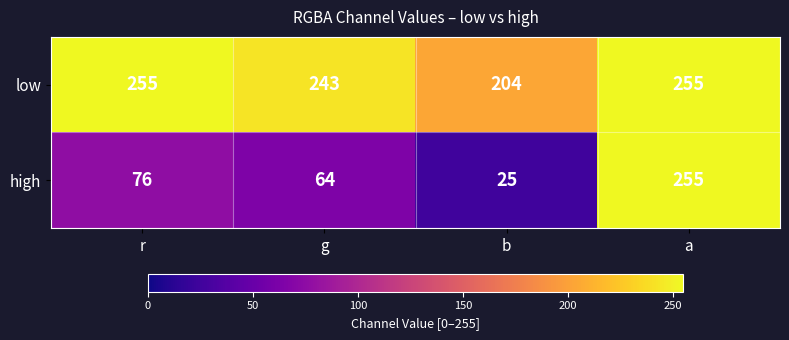

Between g and a, which series saw the biggest shift?

high